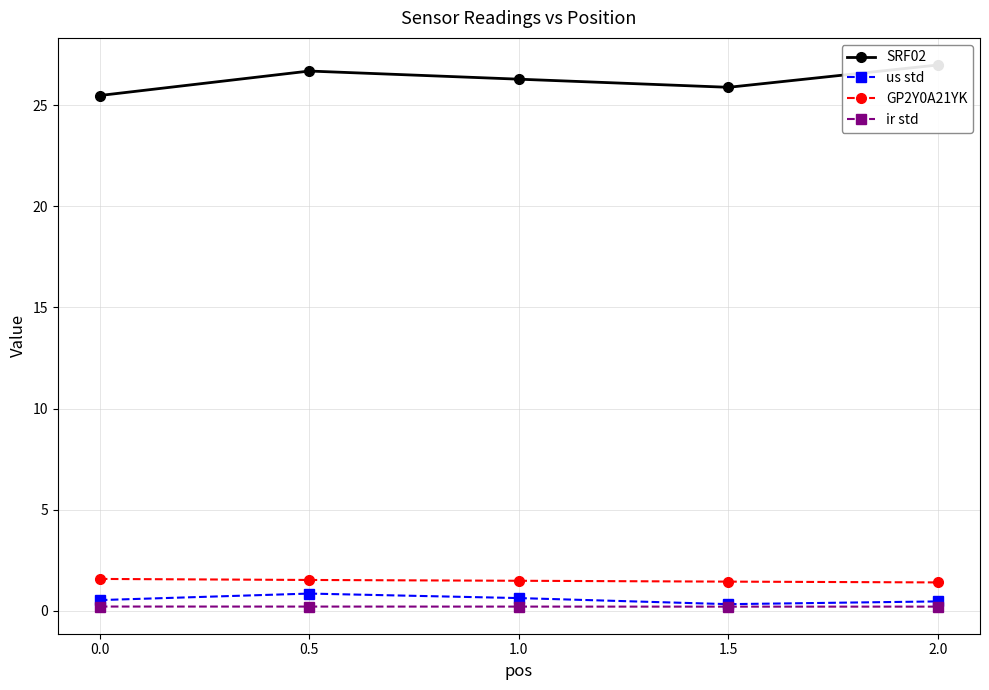

Is the value of GP2Y0A21YK at 1.5 greater than the value of ir std at 1.5?

Yes